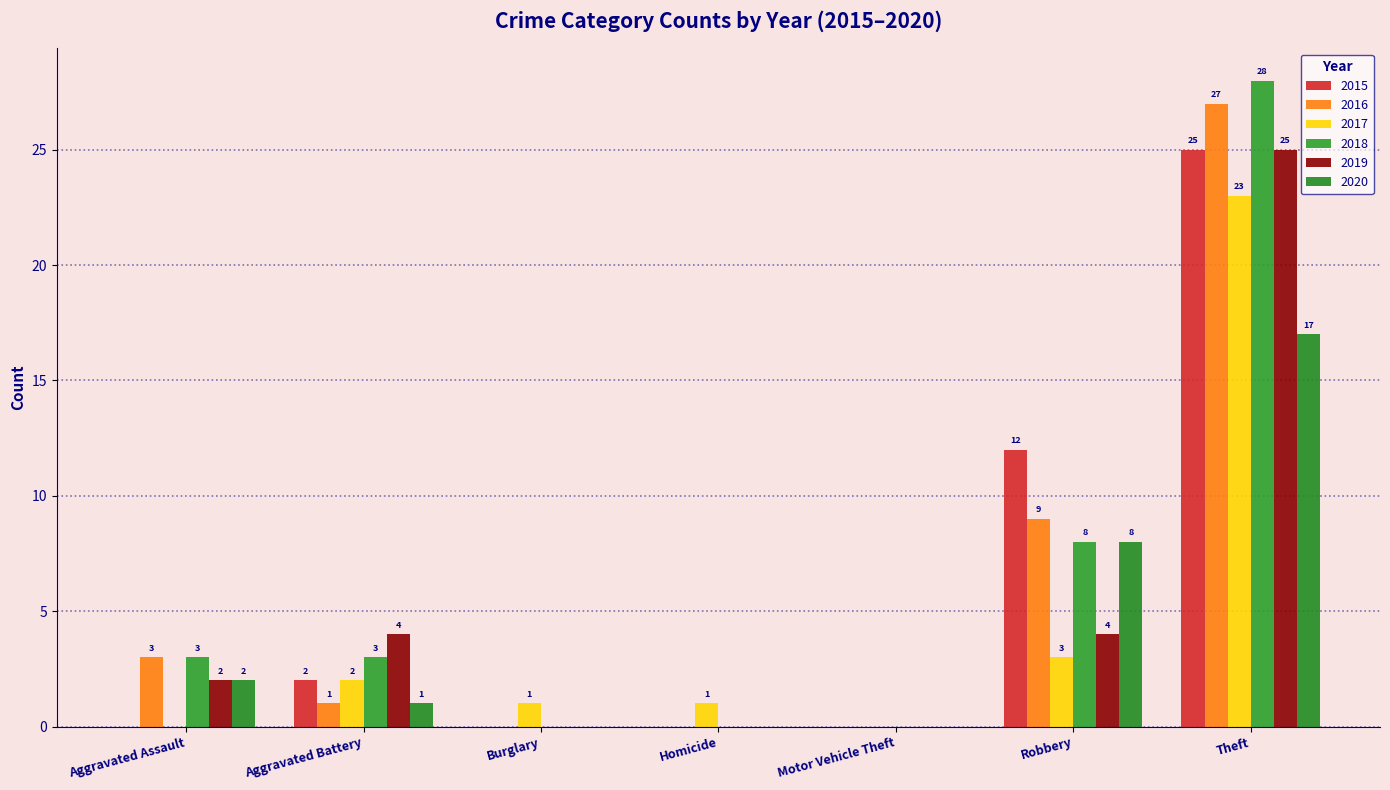

Reading left to right, extract all data points from this chart.

2015: Aggravated Assault=0	Aggravated Battery=2	Burglary=0	Homicide=0	Motor Vehicle Theft=0	Robbery=12	Theft=25
2016: Aggravated Assault=3	Aggravated Battery=1	Burglary=0	Homicide=0	Motor Vehicle Theft=0	Robbery=9	Theft=27
2017: Aggravated Assault=0	Aggravated Battery=2	Burglary=1	Homicide=1	Motor Vehicle Theft=0	Robbery=3	Theft=23
2018: Aggravated Assault=3	Aggravated Battery=3	Burglary=0	Homicide=0	Motor Vehicle Theft=0	Robbery=8	Theft=28
2019: Aggravated Assault=2	Aggravated Battery=4	Burglary=0	Homicide=0	Motor Vehicle Theft=0	Robbery=4	Theft=25
2020: Aggravated Assault=2	Aggravated Battery=1	Burglary=0	Homicide=0	Motor Vehicle Theft=0	Robbery=8	Theft=17